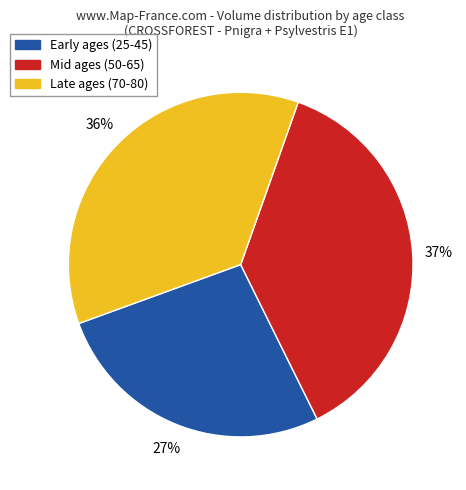

Combined, do Late ages (70-80) and Early ages (25-45) account for over 50%?

Yes